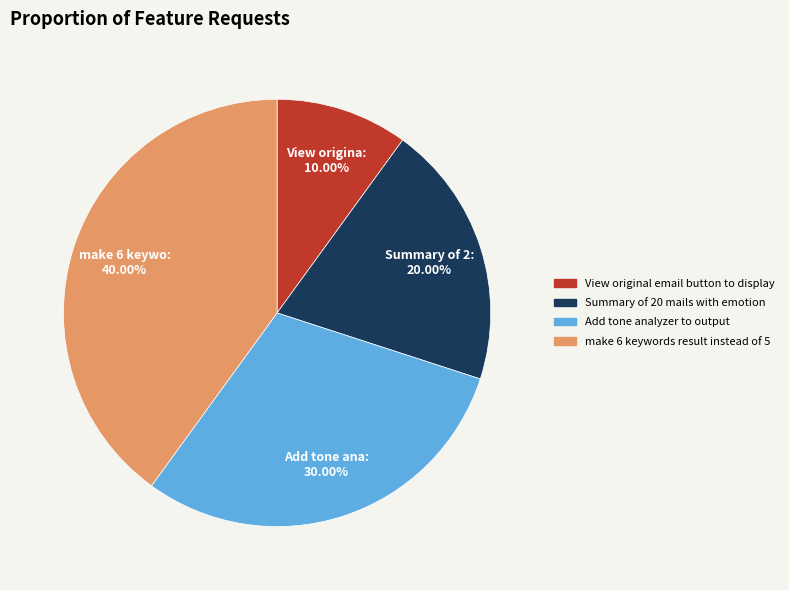

Does make 6 keywords result instead of 5 represent more than half of the total?

No